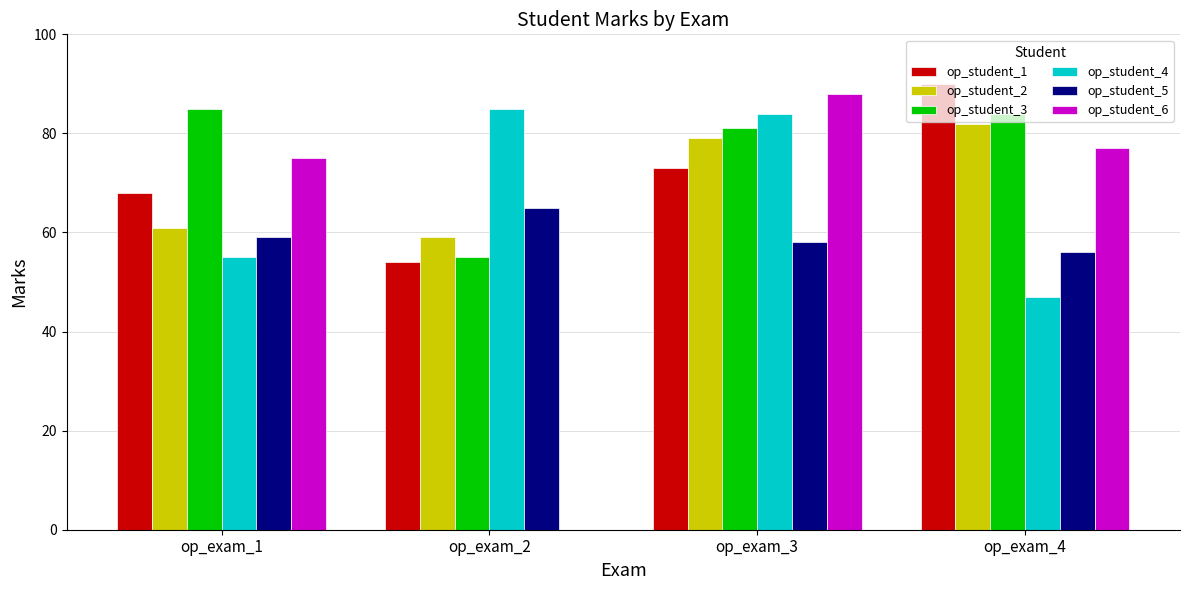

Which series changed the most between op_exam_1 and op_exam_4?

op_student_1